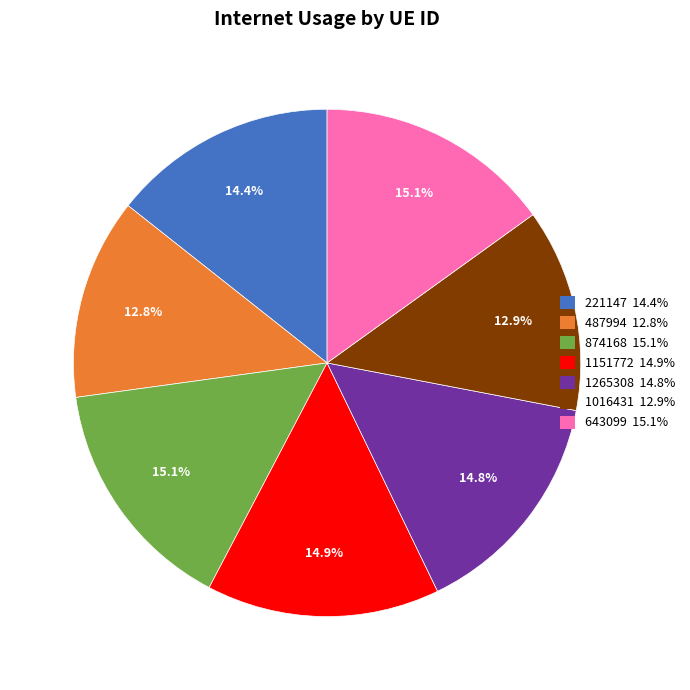

The 643099 slice represents 9% of the pie. True or false?

False